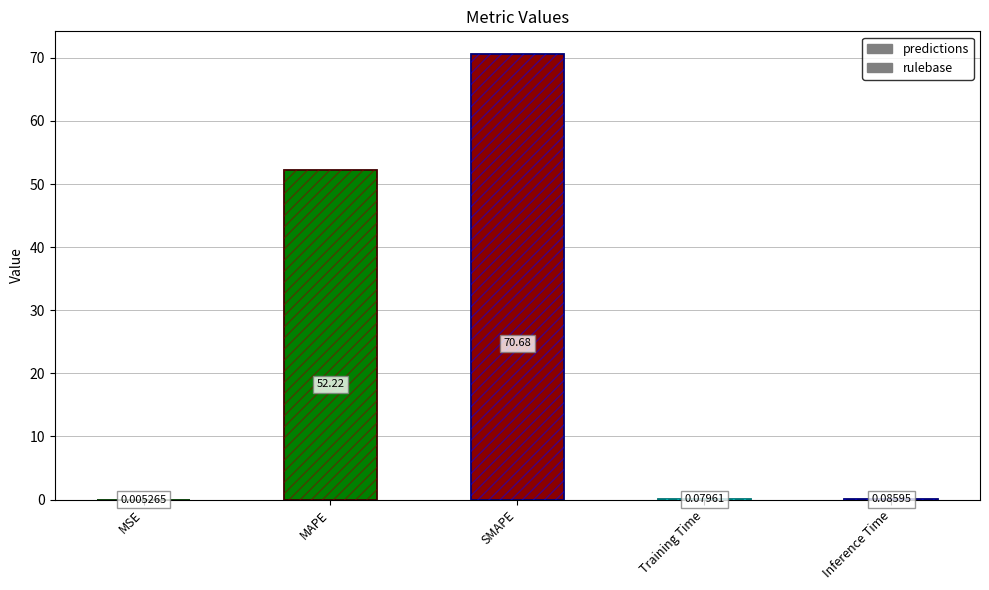

Which label corresponds to the smallest value in the chart?

MSE